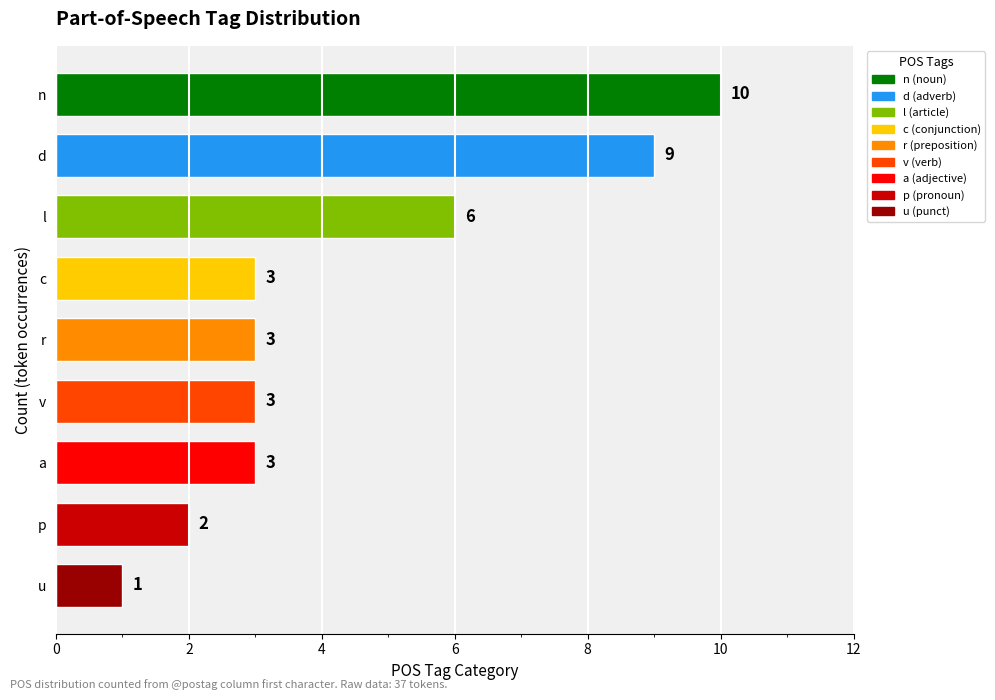

What is the sum of all values?

40